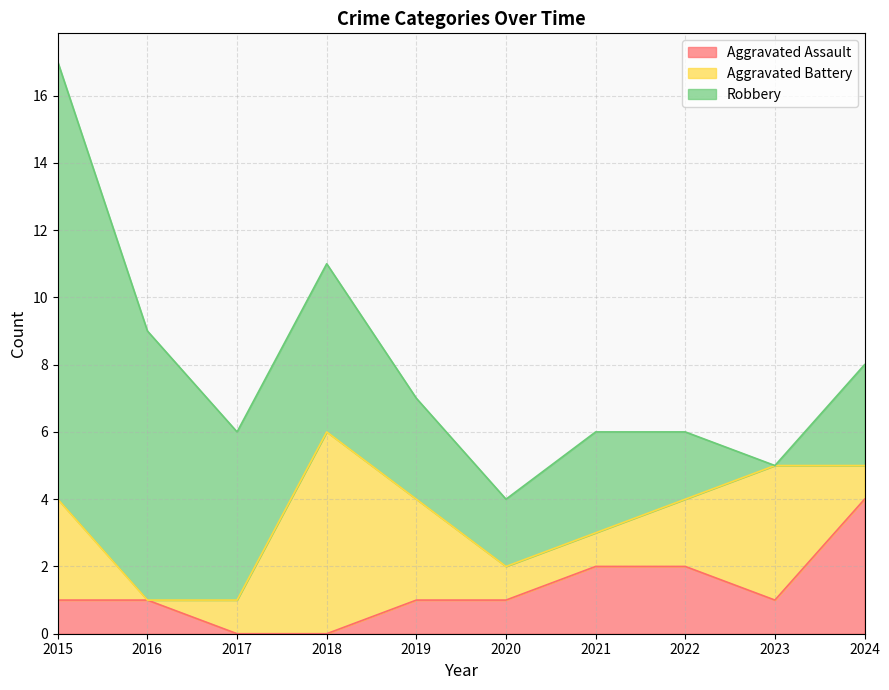

At which category does Aggravated Assault reach its first local valley?

2023